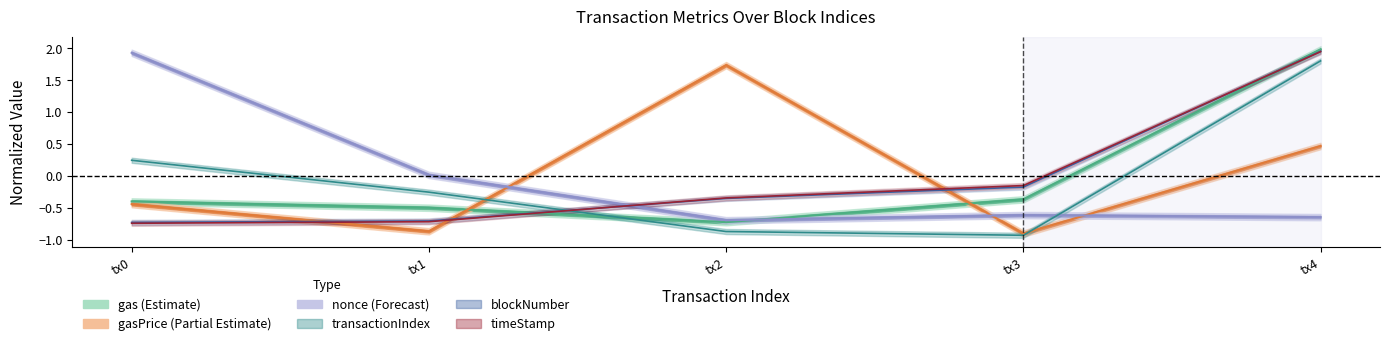

What are all the series names shown in the legend?

blockNumber, timeStamp, nonce, transactionIndex, gas, gasPrice